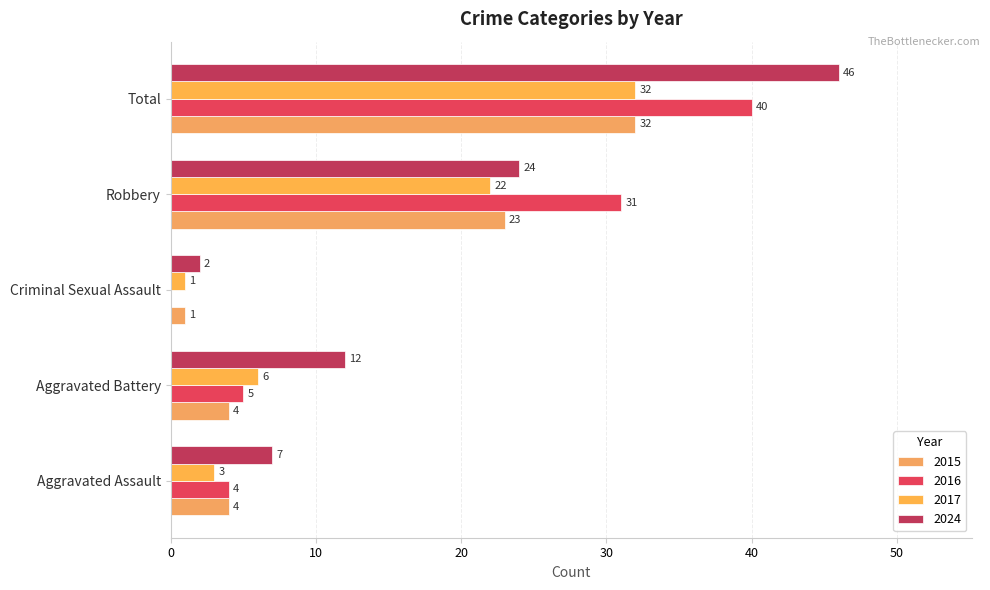

How many categories are shown in the chart?

5